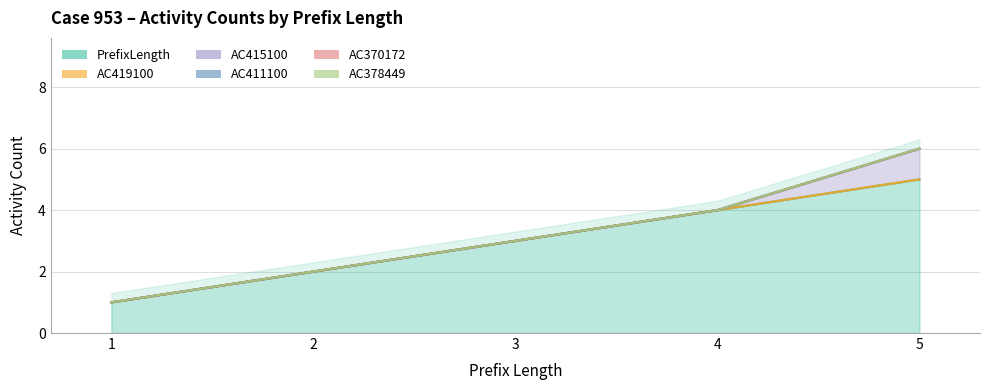

True or false: AC370172 has more than 2 points higher than both neighbors.

False